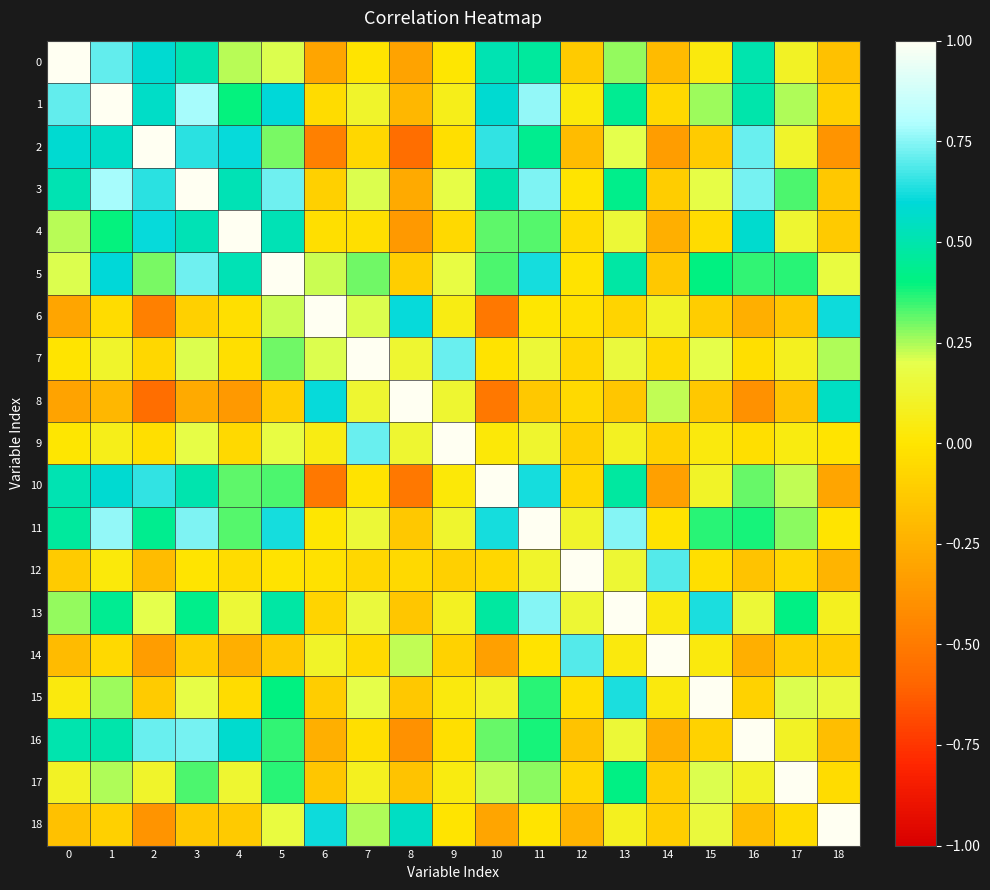

Reading left to right, what are all the values shown in this chart?

0: 0=1.0	1=0.7	2=0.6	3=0.5	4=0.2	5=0.2	6=-0.3	7=-0.0	8=-0.3	9=0.0	10=0.5	11=0.5	12=-0.1	13=0.3	14=-0.2	15=0.0	16=0.5	17=0.1	18=-0.2
1: 0=0.7	1=1.0	2=0.6	3=0.8	4=0.4	5=0.6	6=-0.0	7=0.1	8=-0.2	9=0.1	10=0.6	11=0.8	12=0.0	13=0.4	14=-0.1	15=0.3	16=0.5	17=0.2	18=-0.1
2: 0=0.6	1=0.6	2=1.0	3=0.6	4=0.6	5=0.3	6=-0.5	7=-0.1	8=-0.6	9=-0.0	10=0.7	11=0.4	12=-0.2	13=0.2	14=-0.3	15=-0.1	16=0.7	17=0.1	18=-0.4
3: 0=0.5	1=0.8	2=0.6	3=1.0	4=0.5	5=0.7	6=-0.1	7=0.2	8=-0.3	9=0.2	10=0.5	11=0.7	12=-0.0	13=0.4	14=-0.1	15=0.2	16=0.7	17=0.3	18=-0.1
4: 0=0.2	1=0.4	2=0.6	3=0.5	4=1.0	5=0.5	6=-0.0	7=-0.0	8=-0.4	9=-0.1	10=0.3	11=0.3	12=-0.0	13=0.1	14=-0.3	15=-0.0	16=0.6	17=0.1	18=-0.1
5: 0=0.2	1=0.6	2=0.3	3=0.7	4=0.5	5=1.0	6=0.2	7=0.3	8=-0.1	9=0.2	10=0.3	11=0.6	12=-0.0	13=0.5	14=-0.1	15=0.4	16=0.4	17=0.4	18=0.2
6: 0=-0.3	1=-0.0	2=-0.5	3=-0.1	4=-0.0	5=0.2	6=1.0	7=0.2	8=0.6	9=0.1	10=-0.5	11=0.0	12=-0.0	13=-0.1	14=0.1	15=-0.1	16=-0.3	17=-0.1	18=0.6
7: 0=-0.0	1=0.1	2=-0.1	3=0.2	4=-0.0	5=0.3	6=0.2	7=1.0	8=0.1	9=0.7	10=-0.0	11=0.1	12=-0.1	13=0.2	14=-0.1	15=0.2	16=-0.0	17=0.1	18=0.2
8: 0=-0.3	1=-0.2	2=-0.6	3=-0.3	4=-0.4	5=-0.1	6=0.6	7=0.1	8=1.0	9=0.1	10=-0.5	11=-0.1	12=-0.1	13=-0.1	14=0.2	15=-0.1	16=-0.4	17=-0.2	18=0.5
9: 0=0.0	1=0.1	2=-0.0	3=0.2	4=-0.1	5=0.2	6=0.1	7=0.7	8=0.1	9=1.0	10=0.0	11=0.1	12=-0.1	13=0.1	14=-0.1	15=0.0	16=-0.0	17=0.0	18=-0.0
10: 0=0.5	1=0.6	2=0.7	3=0.5	4=0.3	5=0.3	6=-0.5	7=-0.0	8=-0.5	9=0.0	10=1.0	11=0.6	12=-0.1	13=0.5	14=-0.3	15=0.1	16=0.3	17=0.2	18=-0.3
11: 0=0.5	1=0.8	2=0.4	3=0.7	4=0.3	5=0.6	6=0.0	7=0.1	8=-0.1	9=0.1	10=0.6	11=1.0	12=0.1	13=0.7	14=-0.0	15=0.4	16=0.4	17=0.3	18=-0.0
12: 0=-0.1	1=0.0	2=-0.2	3=-0.0	4=-0.0	5=-0.0	6=-0.0	7=-0.1	8=-0.1	9=-0.1	10=-0.1	11=0.1	12=1.0	13=0.1	14=0.7	15=-0.0	16=-0.2	17=-0.1	18=-0.2
13: 0=0.3	1=0.4	2=0.2	3=0.4	4=0.1	5=0.5	6=-0.1	7=0.2	8=-0.1	9=0.1	10=0.5	11=0.7	12=0.1	13=1.0	14=0.0	15=0.6	16=0.1	17=0.4	18=0.1
14: 0=-0.2	1=-0.1	2=-0.3	3=-0.1	4=-0.3	5=-0.1	6=0.1	7=-0.1	8=0.2	9=-0.1	10=-0.3	11=-0.0	12=0.7	13=0.0	14=1.0	15=0.0	16=-0.3	17=-0.1	18=-0.1
15: 0=0.0	1=0.3	2=-0.1	3=0.2	4=-0.0	5=0.4	6=-0.1	7=0.2	8=-0.1	9=0.0	10=0.1	11=0.4	12=-0.0	13=0.6	14=0.0	15=1.0	16=-0.1	17=0.2	18=0.2
16: 0=0.5	1=0.5	2=0.7	3=0.7	4=0.6	5=0.4	6=-0.3	7=-0.0	8=-0.4	9=-0.0	10=0.3	11=0.4	12=-0.2	13=0.1	14=-0.3	15=-0.1	16=1.0	17=0.1	18=-0.2
17: 0=0.1	1=0.2	2=0.1	3=0.3	4=0.1	5=0.4	6=-0.1	7=0.1	8=-0.2	9=0.0	10=0.2	11=0.3	12=-0.1	13=0.4	14=-0.1	15=0.2	16=0.1	17=1.0	18=-0.0
18: 0=-0.2	1=-0.1	2=-0.4	3=-0.1	4=-0.1	5=0.2	6=0.6	7=0.2	8=0.5	9=-0.0	10=-0.3	11=-0.0	12=-0.2	13=0.1	14=-0.1	15=0.2	16=-0.2	17=-0.0	18=1.0